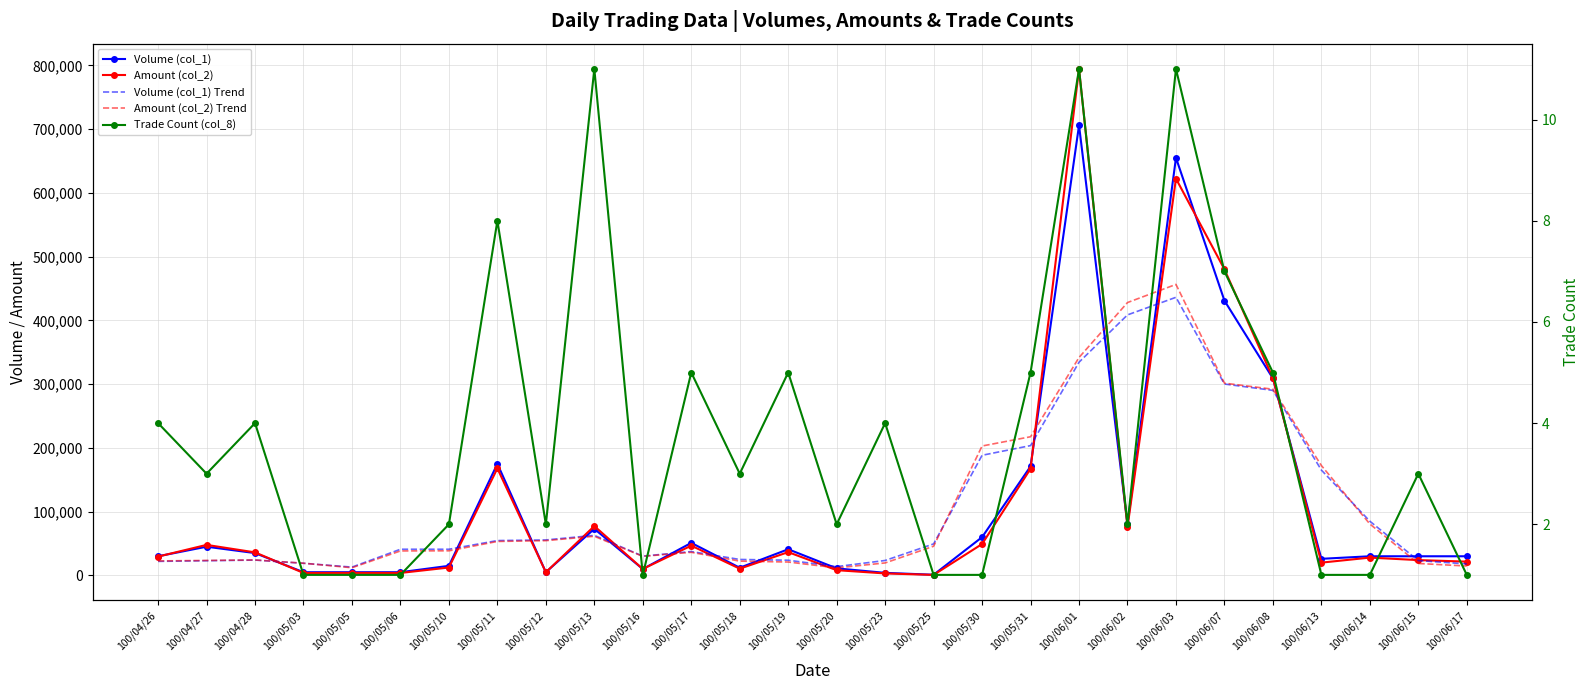

What is the value of the Volume (col_1) Trend point at the 13th from the left?

25000